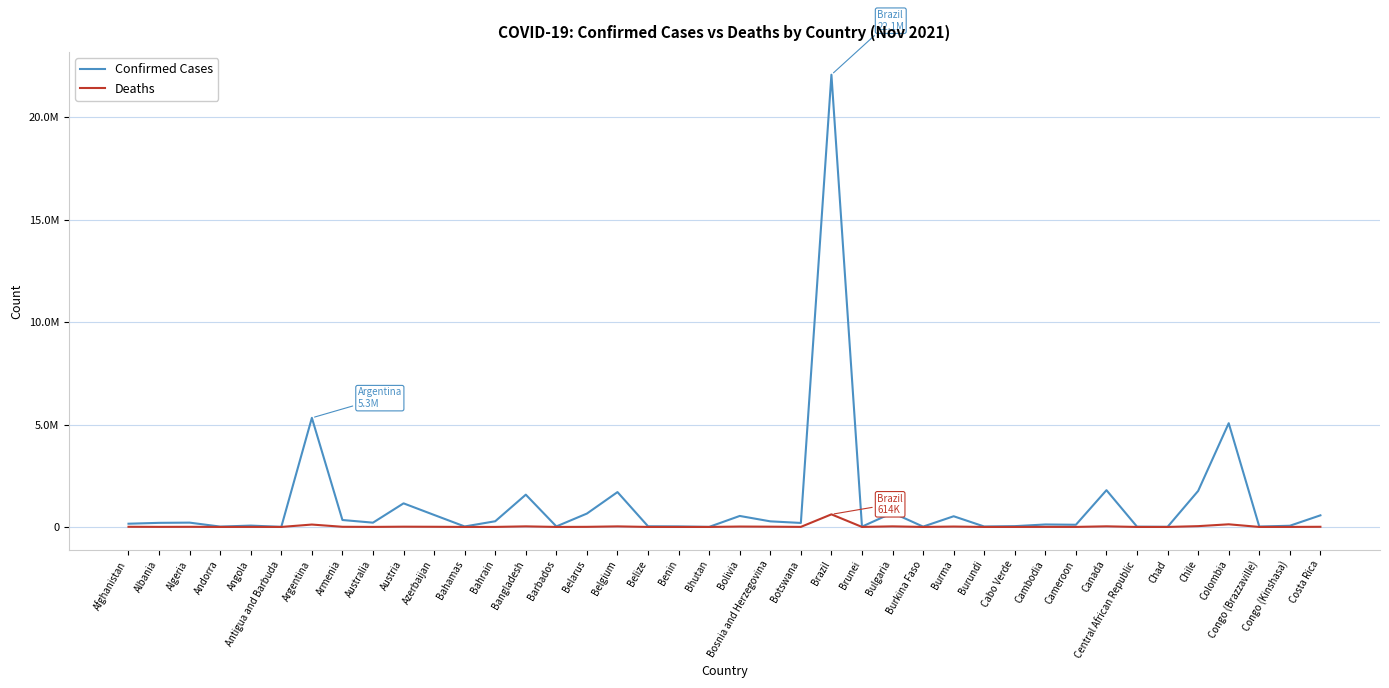

At which category does Confirmed Cases reach its first local valley?

Andorra